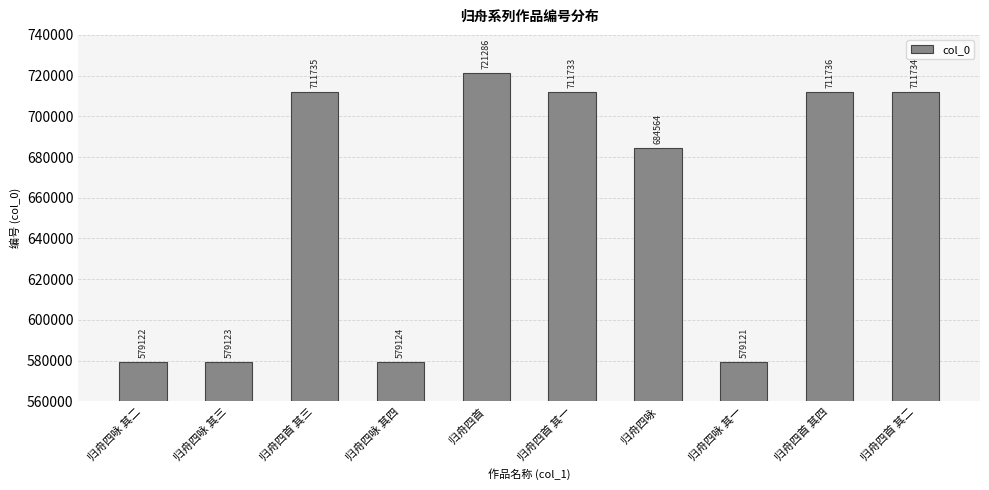

How many distinct data groups are displayed?

1